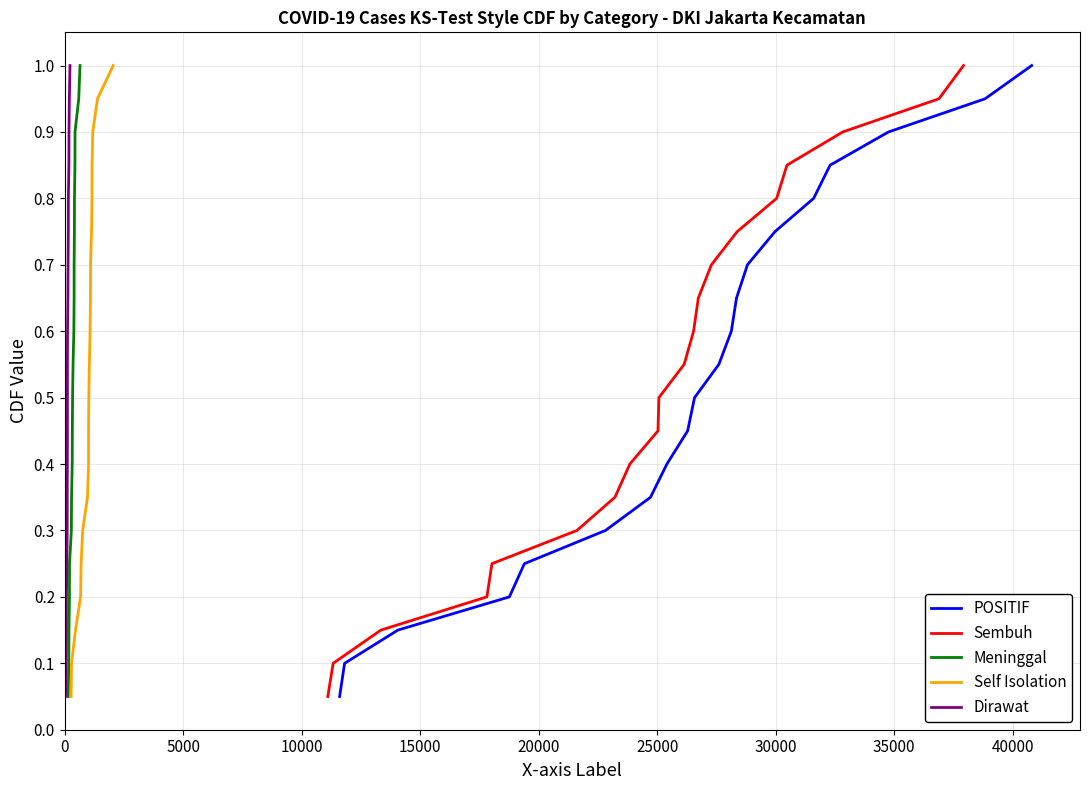

Reading left to right, what are all the values shown in this chart?

POSITIF: 0.1	0.1	0.1	0.2	0.2	0.3	0.3	0.4	0.5	0.5	0.6	0.6	0.7	0.7	0.8	0.8	0.8	0.9	0.9	1.0
Sembuh: 0.1	0.1	0.1	0.2	0.2	0.3	0.3	0.4	0.5	0.5	0.6	0.6	0.7	0.7	0.8	0.8	0.8	0.9	0.9	1.0
Meninggal: 0.1	0.1	0.1	0.2	0.2	0.3	0.3	0.4	0.5	0.5	0.6	0.6	0.7	0.7	0.8	0.8	0.8	0.9	0.9	1.0
Self Isolation: 0.1	0.1	0.1	0.2	0.2	0.3	0.3	0.4	0.5	0.5	0.6	0.6	0.7	0.7	0.8	0.8	0.8	0.9	0.9	1.0
Dirawat: 0.1	0.1	0.1	0.2	0.2	0.3	0.3	0.4	0.5	0.5	0.6	0.6	0.7	0.7	0.8	0.8	0.8	0.9	0.9	1.0